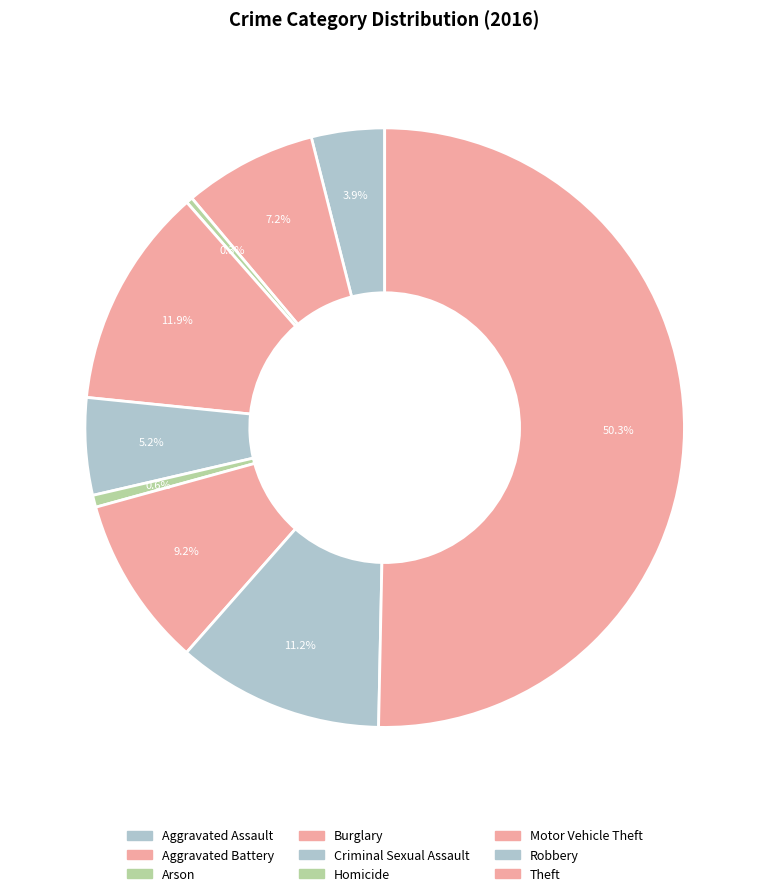

What is the smallest slice in the pie chart?

Arson